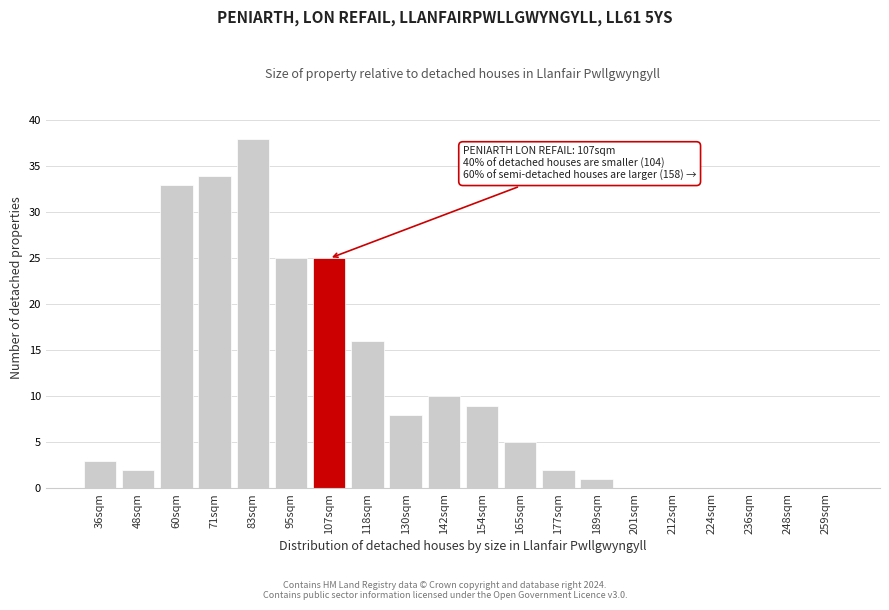

Reading left to right, extract all data points from this chart.

36sqm=3	48sqm=2	60sqm=33	71sqm=34	83sqm=38	95sqm=25	107sqm=25	118sqm=16	130sqm=8	142sqm=10	154sqm=9	165sqm=5	177sqm=2	189sqm=1	201sqm=0	212sqm=0	224sqm=0	236sqm=0	248sqm=0	259sqm=0